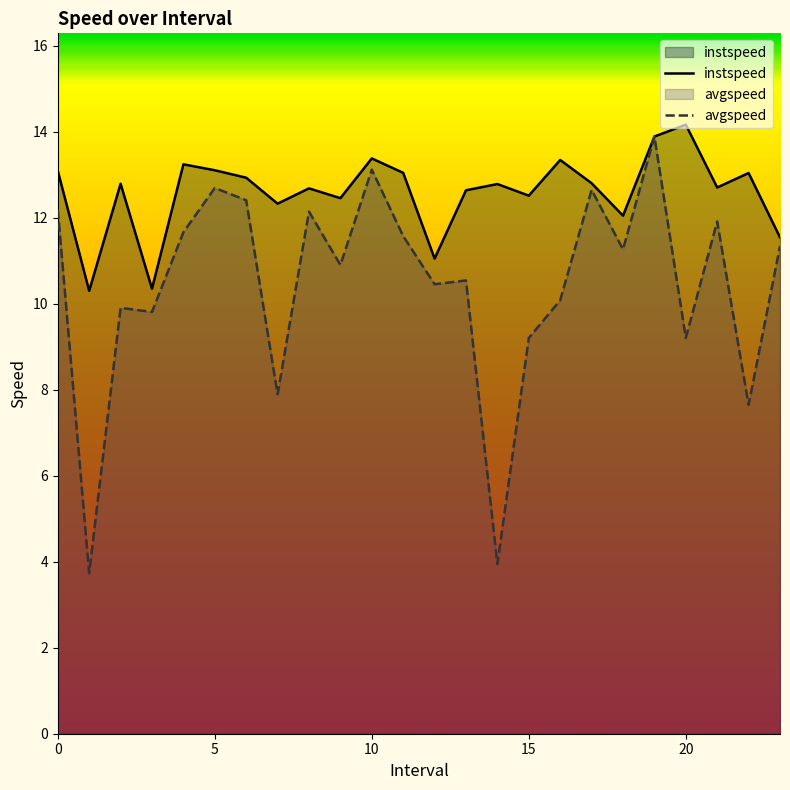

Rank the series by their average value, from highest to lowest.

instspeed, avgspeed